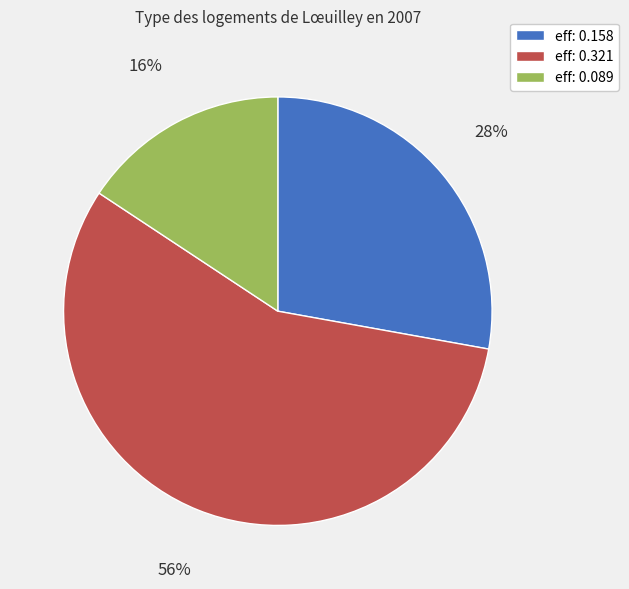

Is there any slice that represents more than half of the pie?

Yes